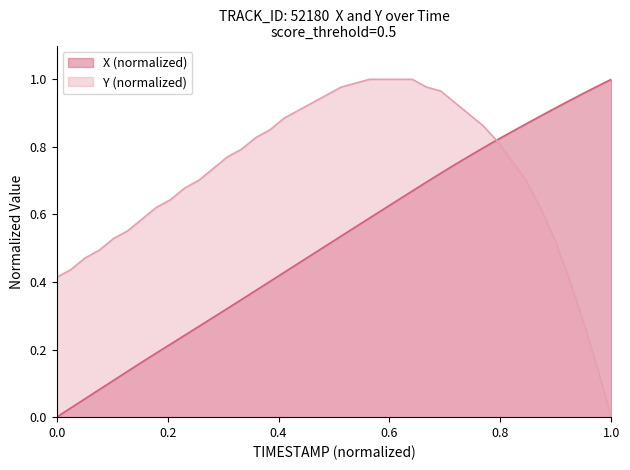

What are all the series names shown in the legend?

X (normalized), Y (normalized)